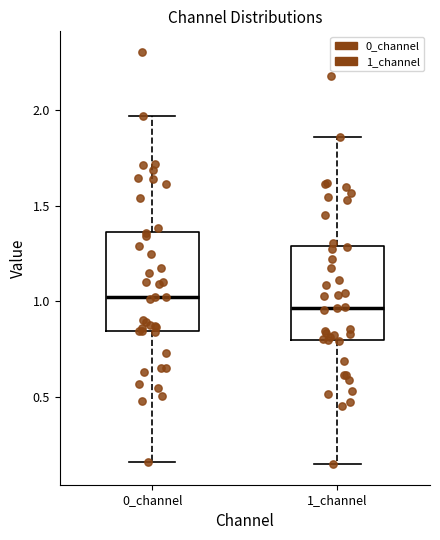

Reading left to right, transcribe this box plot: for each box, give where its median line is, the range the box spans, and where its two whiskers end, as read against the y-axis. The values are not printed on the chart, so give them approximately, as read against the axis.

0_channel: median 1.00, box 0.85 to 1.35, whiskers 0.15 to 1.95
1_channel: median 0.95, box 0.80 to 1.30, whiskers 0.15 to 1.85